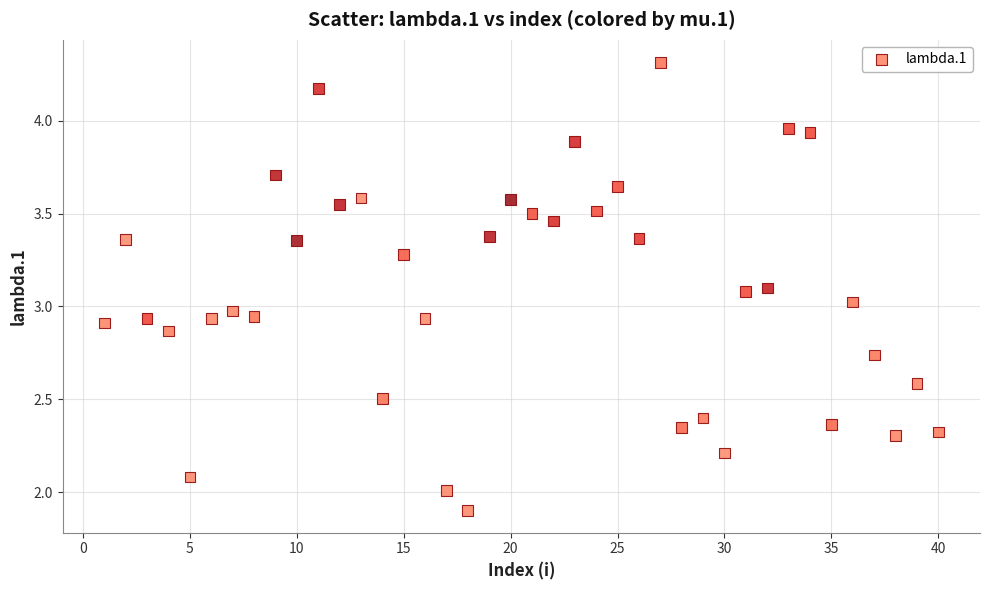

What is the range of X values (max minus min)?

39.0